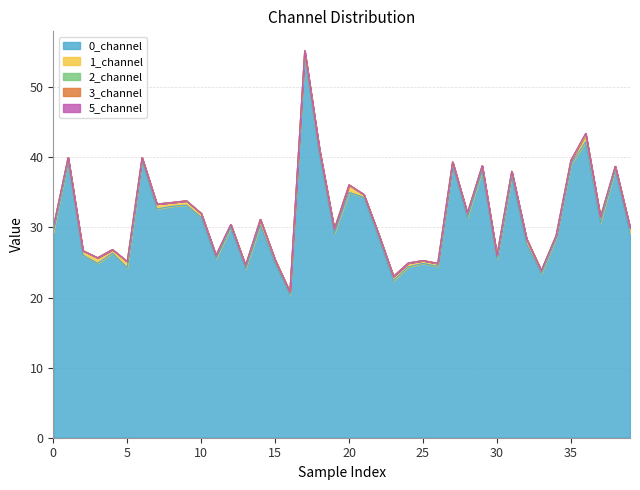

List the series in order of their peak value, lowest first.

5_channel, 3_channel, 2_channel, 1_channel, 0_channel